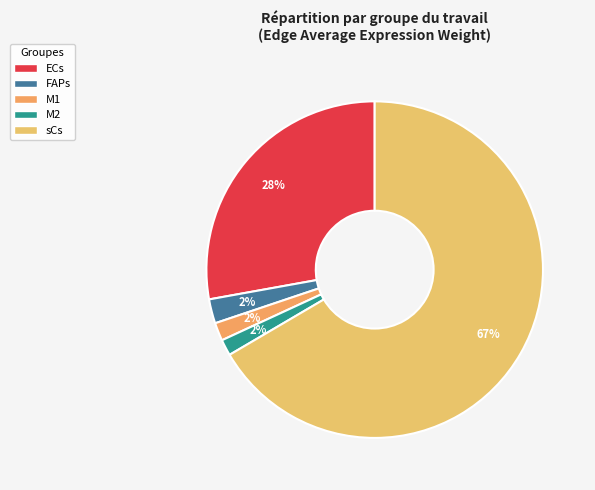

True or false: M1 accounts for 12% of the total.

False